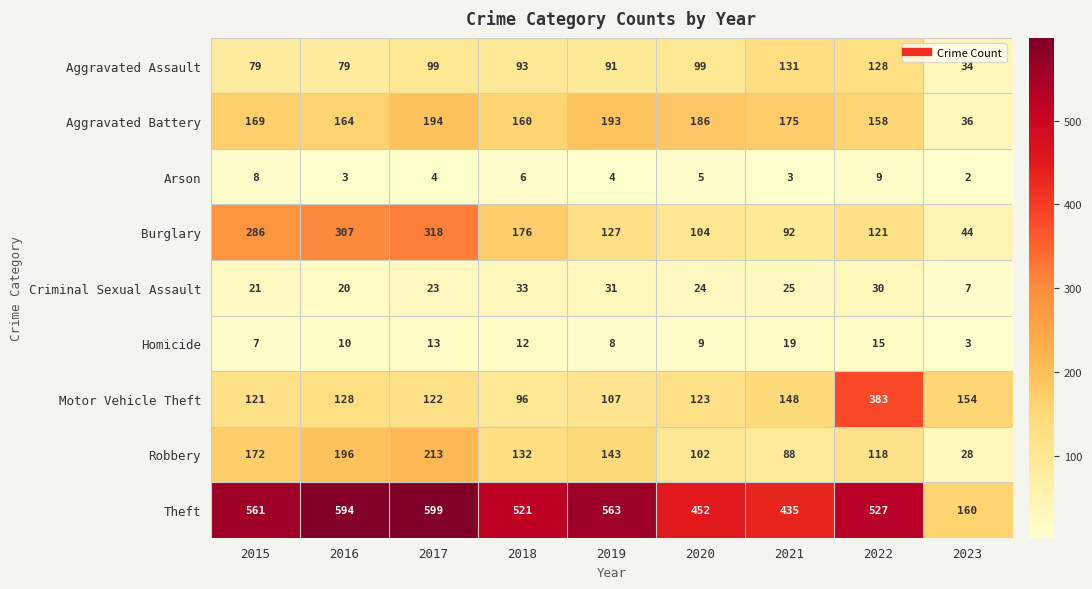

What is the average value of the Aggravated Assault series?

93